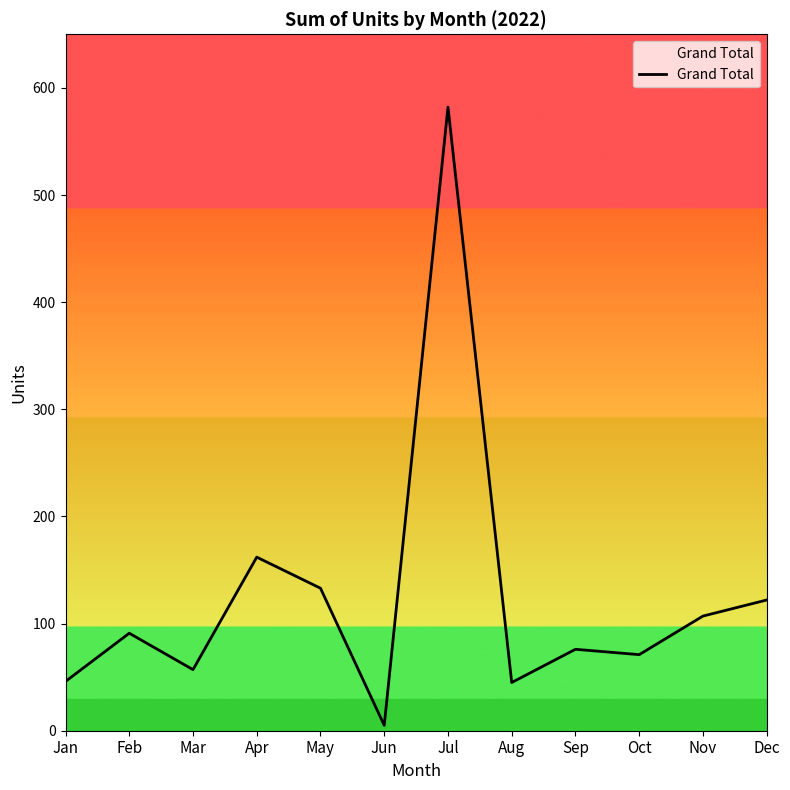

What is the minimum value shown in the chart?

5